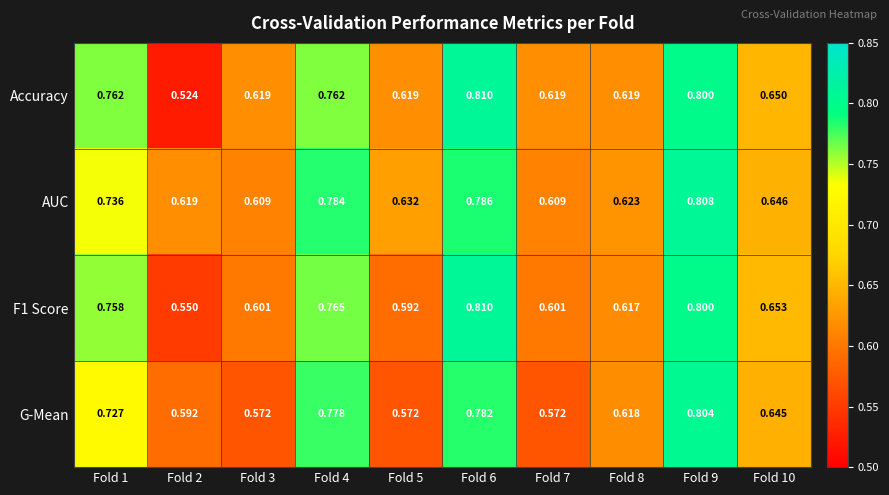

Rank the series at Fold 8 from lowest to highest value.

F1 Score, G-Mean, Accuracy, AUC